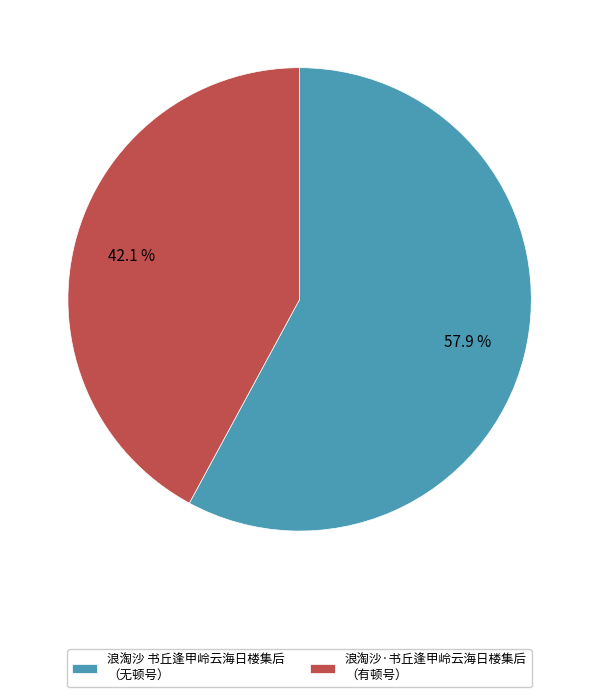

Approximately how many times larger is the value at 浪淘沙·书丘逢甲岭云海日楼集后 （有顿号） compared to 浪淘沙 书丘逢甲岭云海日楼集后 （无顿号）?

0.7